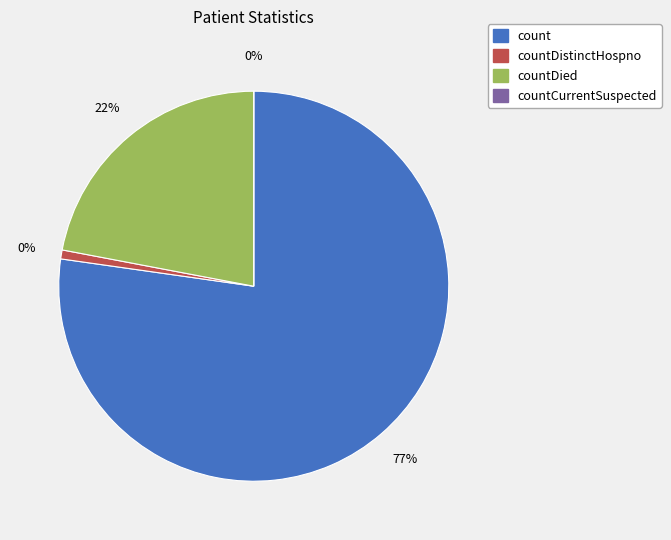

The count slice represents 85% of the pie. True or false?

False